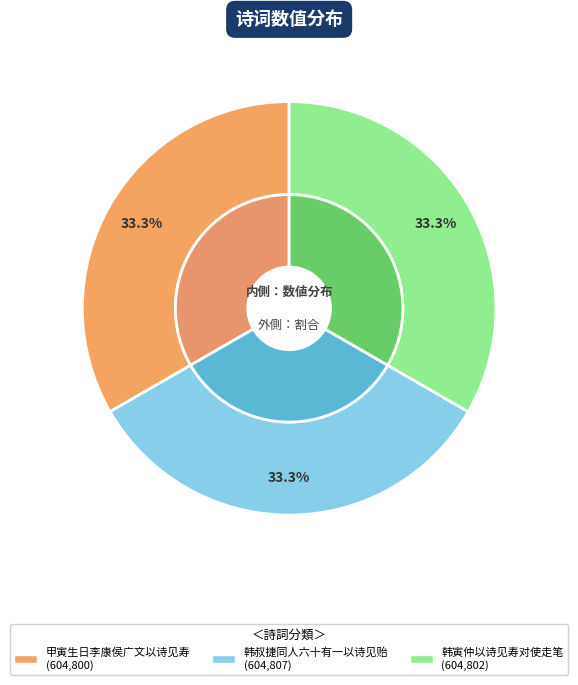

Is there a majority slice in this chart?

No